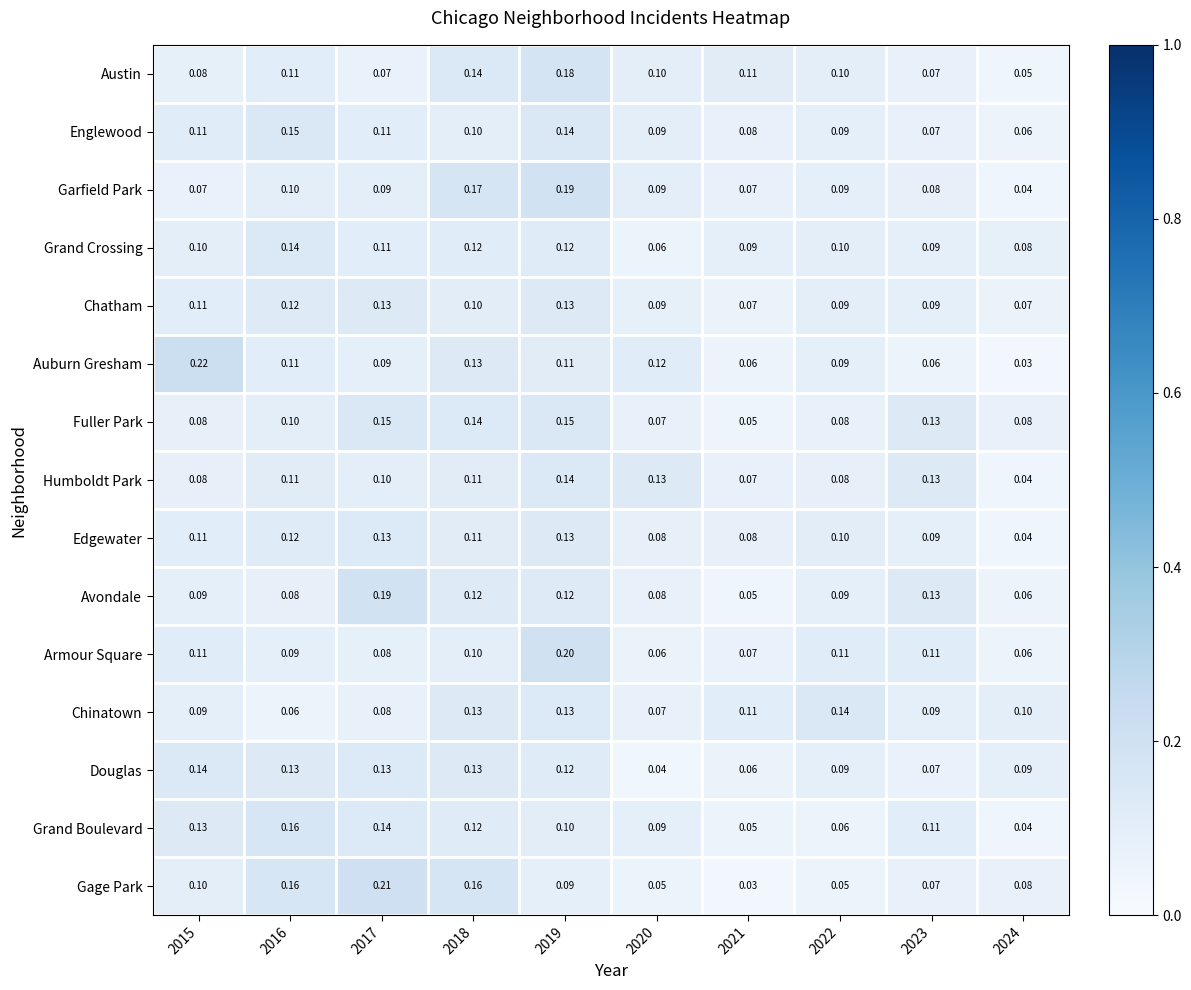

Which series has the largest total across all categories?

Fuller Park